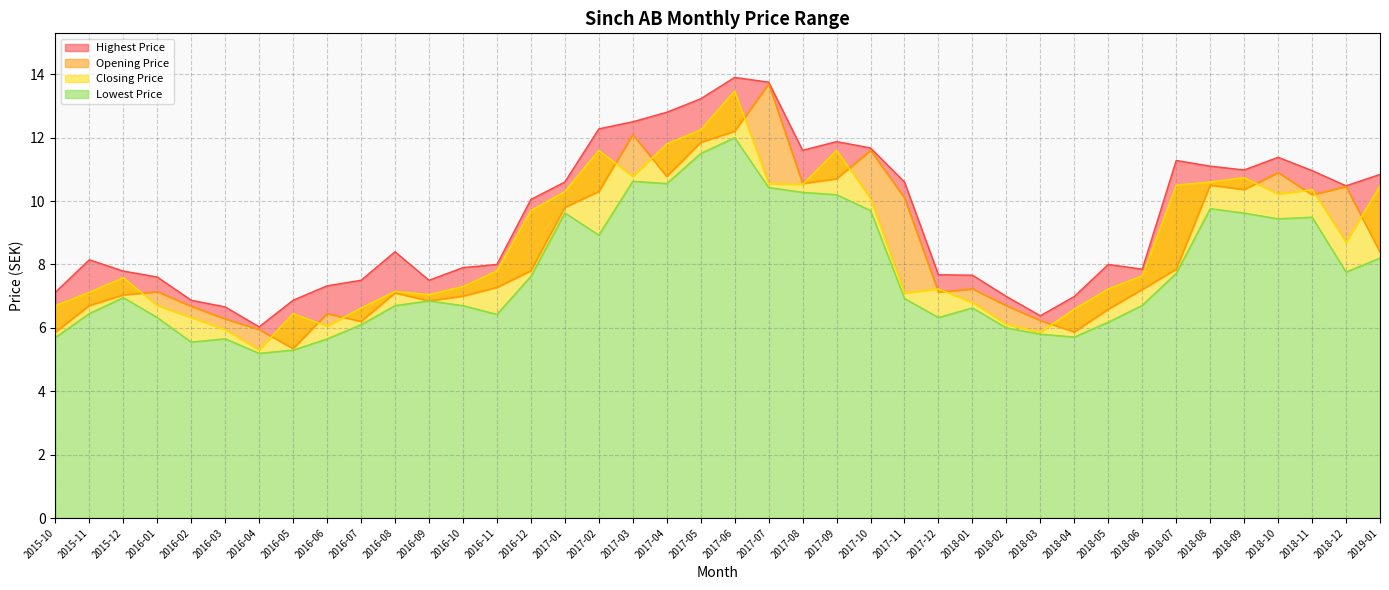

What is the average value of the Highest Price series?

9.4